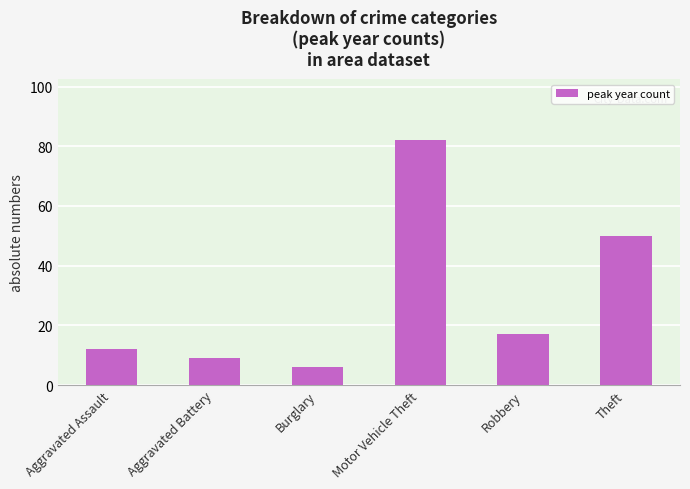

At which label is the value closest to 44?

Theft